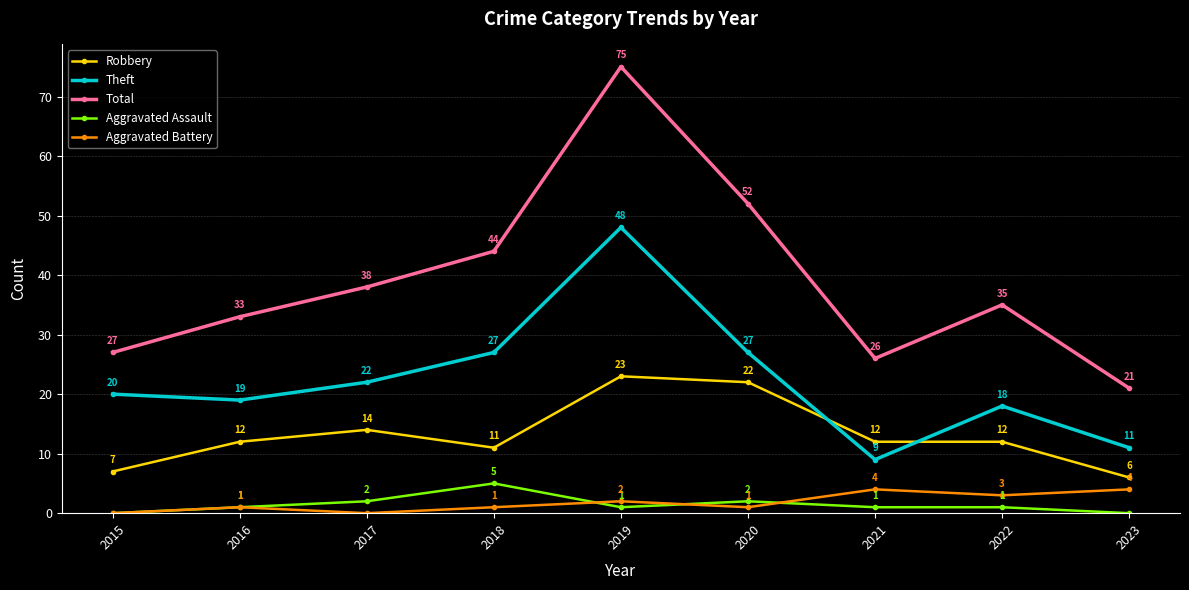

Between which two adjacent categories do Robbery and Theft first intersect?

2020 and 2021